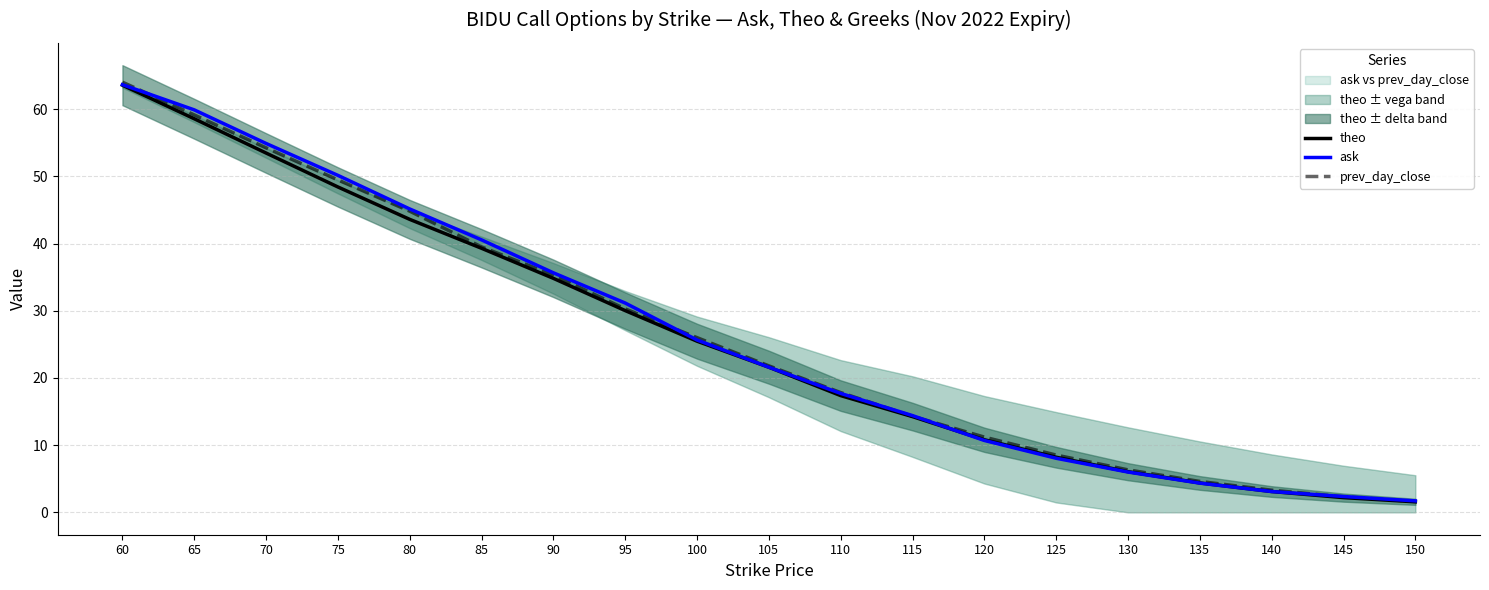

Between 115 and 75, which is larger?

75